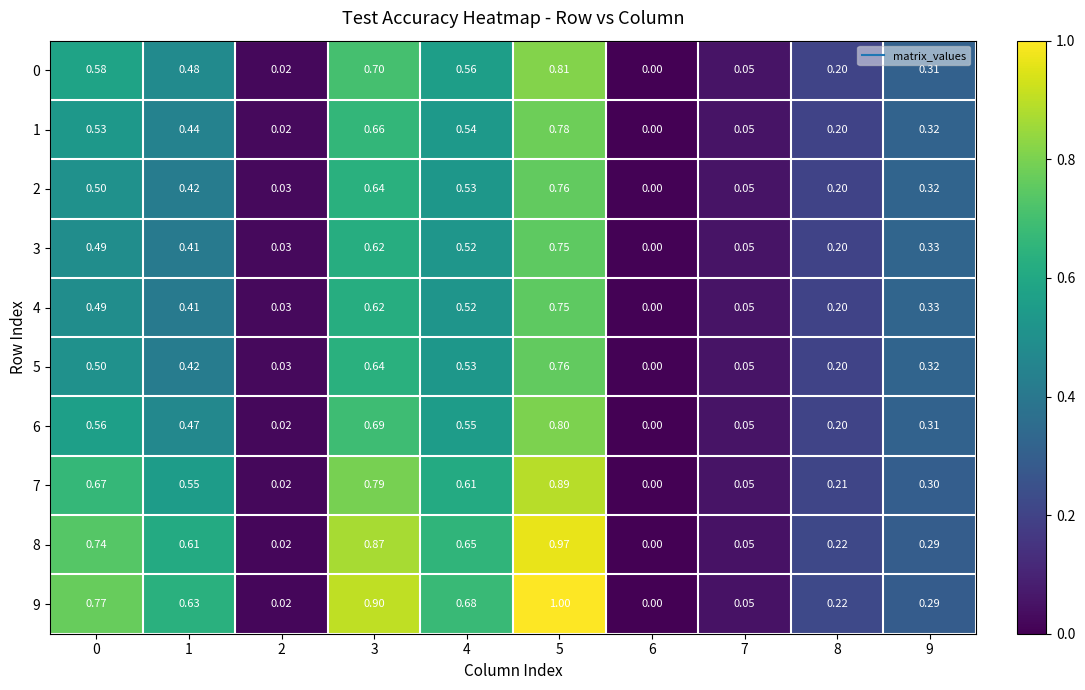

What is the total value across all series at 8?

2.1